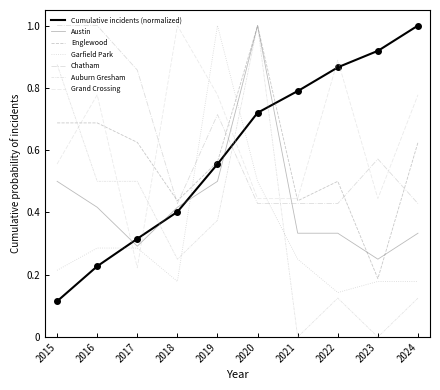

How many categories are shown in the chart?

10